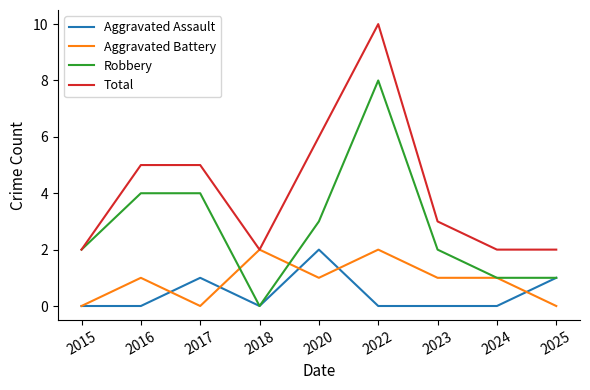

The Robbery series shows 4 at 2017. True or false?

True